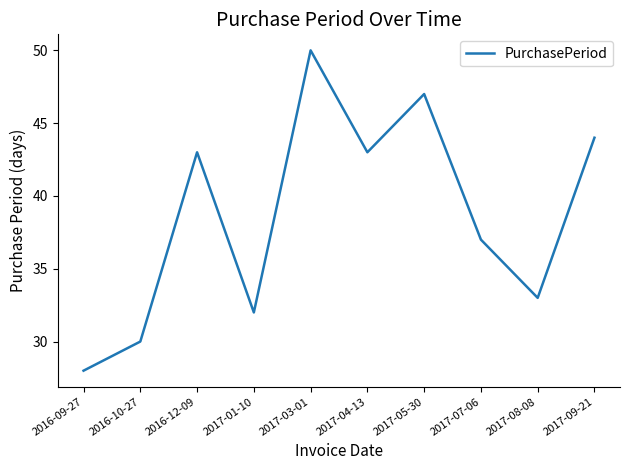

What is the greatest value displayed?

50